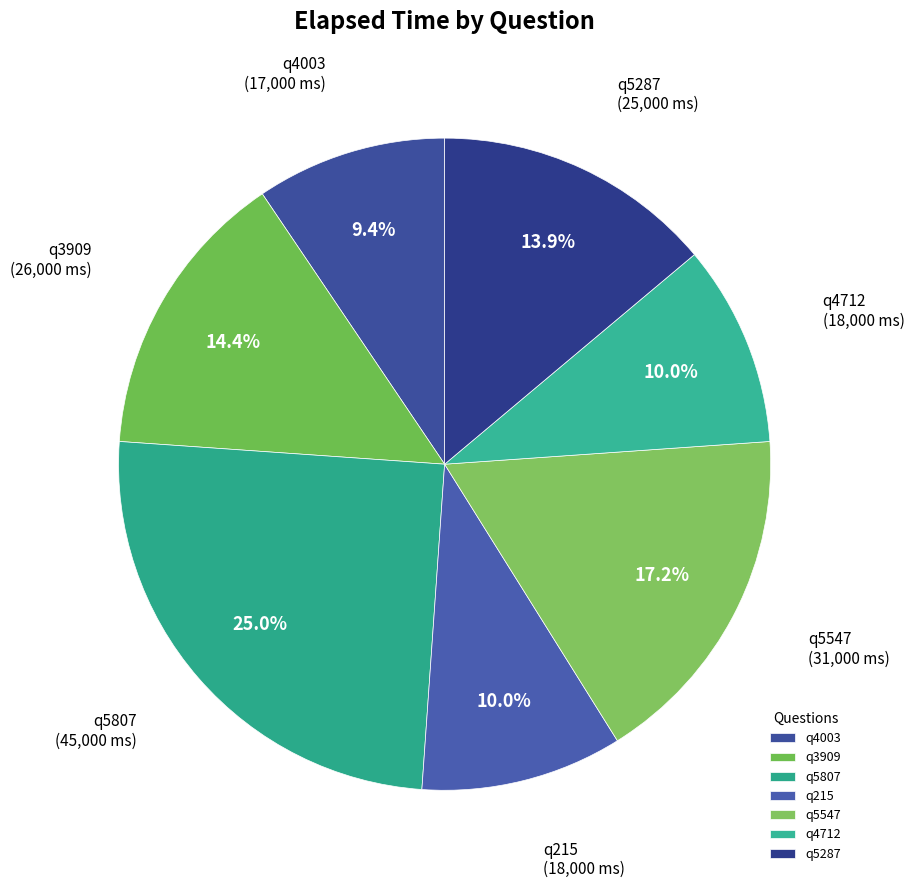

Is there any slice that represents more than half of the pie?

No